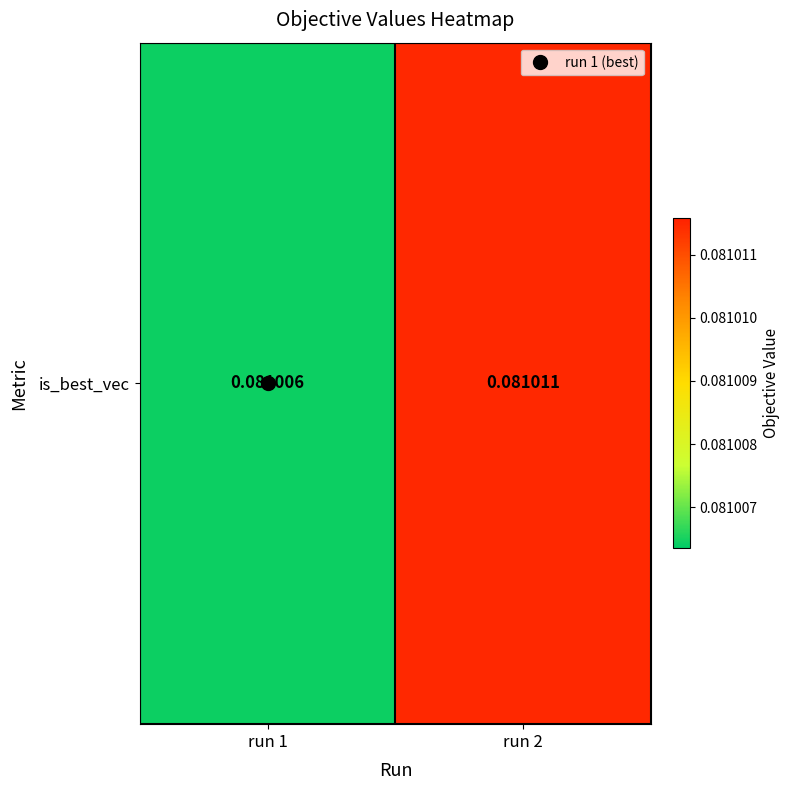

List the labels in order of value, largest first.

run 2, run 1